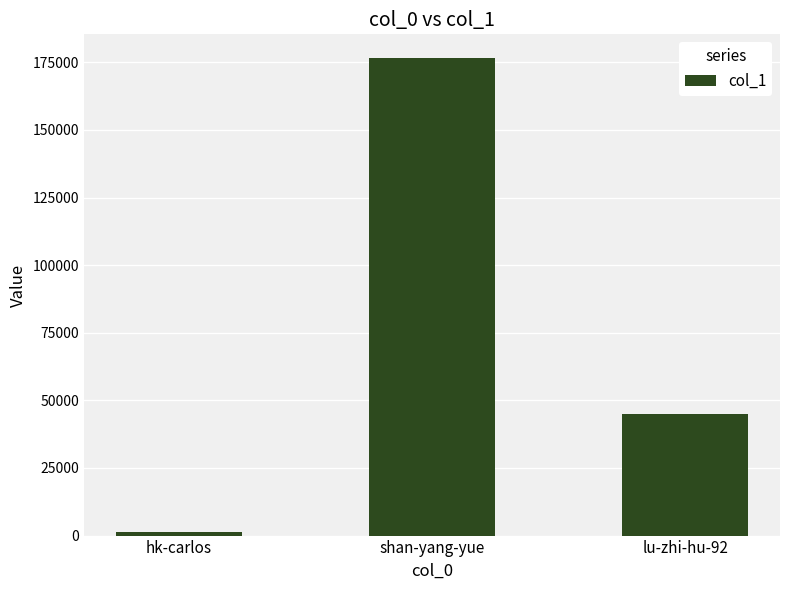

Rank the categories by value from lowest to highest.

hk-carlos, lu-zhi-hu-92, shan-yang-yue